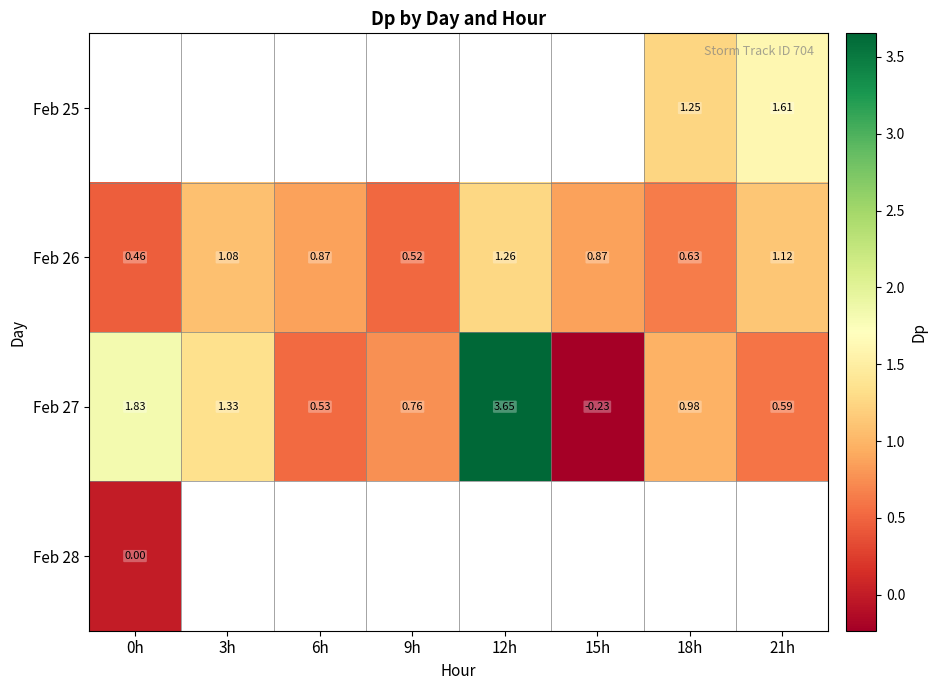

The value of Feb 27 at 6h is 0.5. True or false?

True